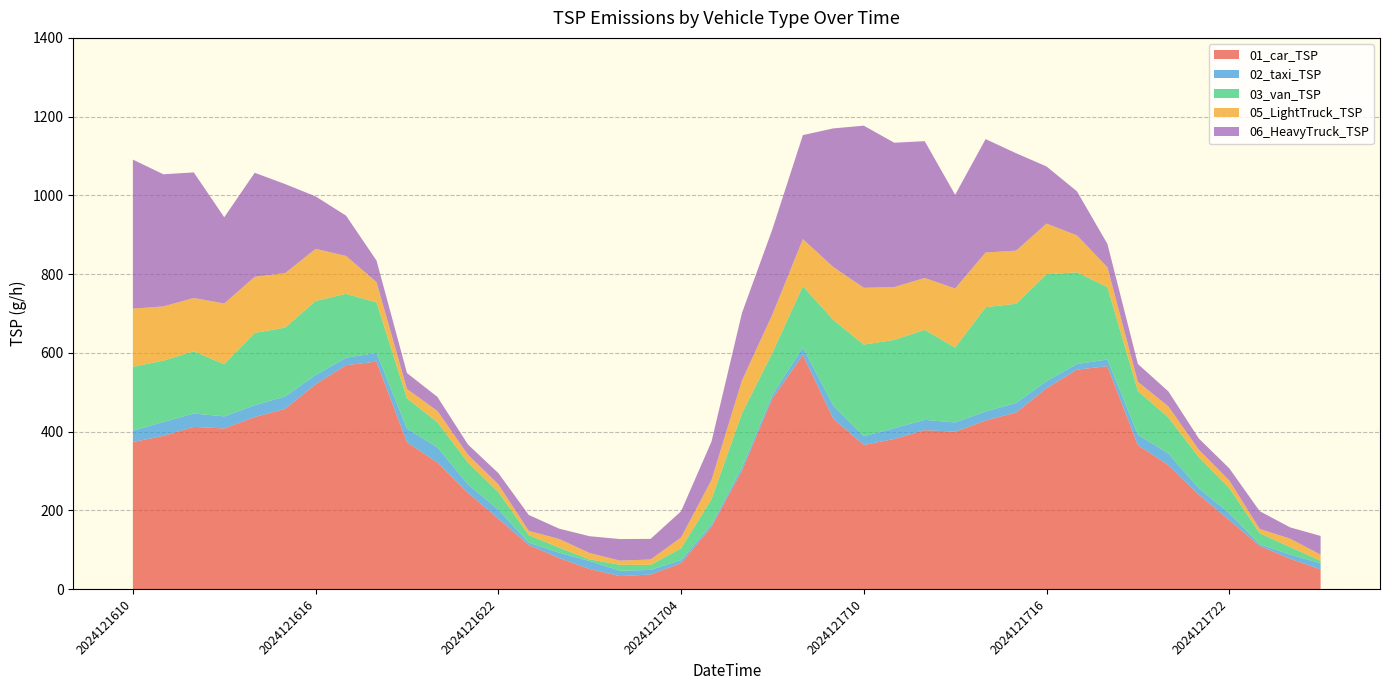

Reading left to right, list all the values displayed in this chart.

01_car_TSP: 2024121610=373.4	2024121611=389.0	2024121612=411.9	2024121613=407.9	2024121614=436.9	2024121615=457.7	2024121616=520.3	2024121617=568.6	2024121618=577.6	2024121619=373.0	2024121620=321.3	2024121621=244.5	2024121622=178.7	2024121623=111.9	2024121700=78.6	2024121701=50.8	2024121702=32.8	2024121703=36.8	2024121704=65.9	2024121705=158.4	2024121706=301.0	2024121707=484.4	2024121708=594.6	2024121709=432.4	2024121710=365.9	2024121711=381.2	2024121712=403.6	2024121713=399.6	2024121714=428.2	2024121715=448.5	2024121716=509.9	2024121717=557.3	2024121718=566.0	2024121719=365.4	2024121720=314.9	2024121721=239.6	2024121722=175.1	2024121723=109.5	2024121800=77.0	2024121801=49.8
02_taxi_TSP: 2024121610=28.7	2024121611=35.2	2024121612=33.9	2024121613=30.7	2024121614=30.0	2024121615=31.3	2024121616=23.5	2024121617=18.9	2024121618=22.2	2024121619=34.6	2024121620=38.5	2024121621=21.5	2024121622=22.8	2024121623=5.9	2024121700=13.7	2024121701=20.2	2024121702=13.7	2024121703=11.7	2024121704=7.8	2024121705=5.9	2024121706=8.5	2024121707=9.1	2024121708=18.9	2024121709=33.3	2024121710=22.2	2024121711=27.4	2024121712=26.1	2024121713=23.5	2024121714=22.8	2024121715=24.1	2024121716=18.3	2024121717=14.4	2024121718=17.0	2024121719=26.7	2024121720=29.4	2024121721=16.3	2024121722=17.6	2024121723=4.6	2024121800=10.4	2024121801=15.7
03_van_TSP: 2024121610=162.4	2024121611=156.0	2024121612=158.1	2024121613=132.5	2024121614=183.7	2024121615=175.2	2024121616=188.0	2024121617=162.4	2024121618=128.2	2024121619=76.9	2024121620=64.1	2024121621=55.5	2024121622=44.9	2024121623=19.2	2024121700=12.8	2024121701=4.3	2024121702=15.0	2024121703=12.8	2024121704=29.9	2024121705=64.1	2024121706=136.7	2024121707=106.8	2024121708=156.0	2024121709=217.9	2024121710=232.9	2024121711=224.3	2024121712=228.6	2024121713=190.1	2024121714=264.9	2024121715=252.1	2024121716=271.3	2024121717=232.9	2024121718=183.7	2024121719=111.1	2024121720=91.9	2024121721=79.0	2024121722=64.1	2024121723=27.8	2024121800=19.2	2024121801=6.4
05_LightTruck_TSP: 2024121610=147.8	2024121611=137.7	2024121612=135.3	2024121613=154.3	2024121614=142.5	2024121615=138.3	2024121616=132.4	2024121617=96.2	2024121618=51.6	2024121619=23.7	2024121620=28.5	2024121621=19.6	2024121622=19.6	2024121623=10.7	2024121700=22.0	2024121701=16.0	2024121702=10.7	2024121703=13.7	2024121704=27.3	2024121705=48.7	2024121706=83.7	2024121707=97.3	2024121708=119.3	2024121709=134.1	2024121710=144.2	2024121711=134.1	2024121712=131.8	2024121713=150.2	2024121714=138.9	2024121715=134.7	2024121716=128.8	2024121717=93.8	2024121718=50.5	2024121719=23.1	2024121720=27.9	2024121721=19.0	2024121722=19.0	2024121723=10.7	2024121800=21.4	2024121801=15.4
06_HeavyTruck_TSP: 2024121610=378.6	2024121611=335.7	2024121612=319.0	2024121613=219.0	2024121614=264.3	2024121615=226.2	2024121616=133.3	2024121617=102.4	2024121618=54.8	2024121619=40.5	2024121620=35.7	2024121621=26.2	2024121622=28.6	2024121623=40.5	2024121700=26.2	2024121701=42.9	2024121702=54.8	2024121703=52.4	2024121704=66.7	2024121705=97.6	2024121706=171.4	2024121707=216.7	2024121708=264.3	2024121709=352.4	2024121710=411.9	2024121711=366.7	2024121712=347.6	2024121713=238.1	2024121714=288.1	2024121715=247.6	2024121716=145.2	2024121717=111.9	2024121718=59.5	2024121719=45.2	2024121720=38.1	2024121721=28.6	2024121722=31.0	2024121723=45.2	2024121800=28.6	2024121801=47.6